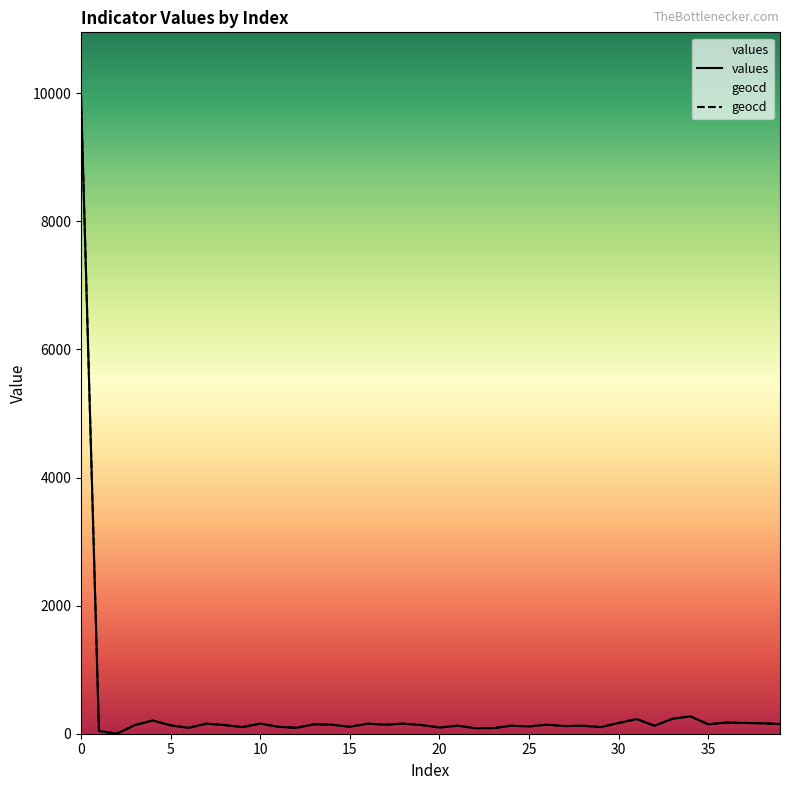

True or false: geocd has more than 0 interior local peaks.

True